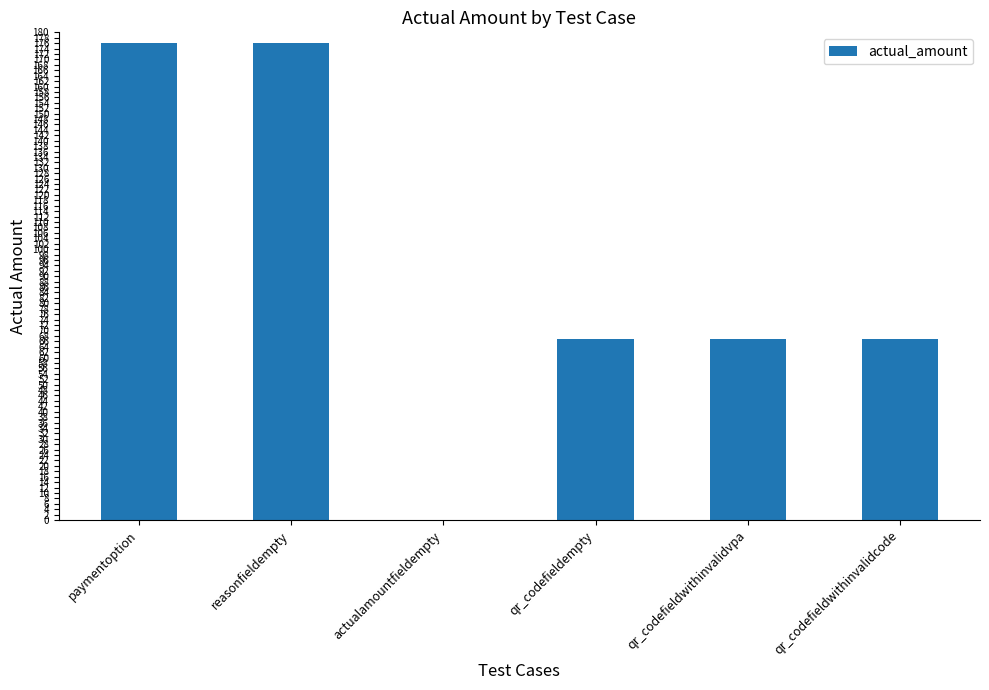

What is the average value?

92